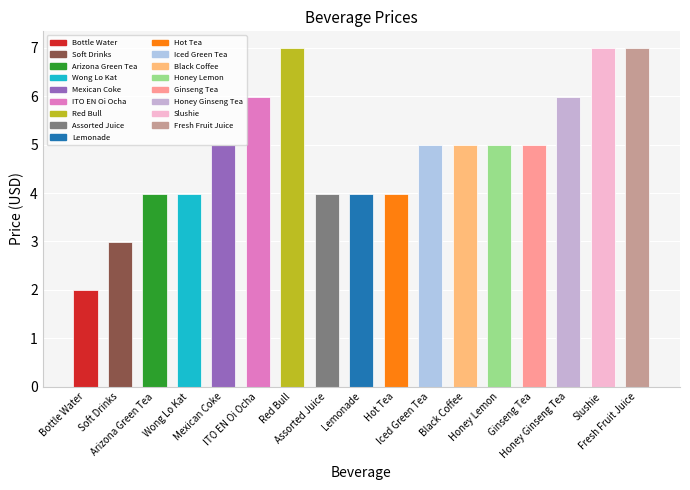

How many data points does each series have?

17